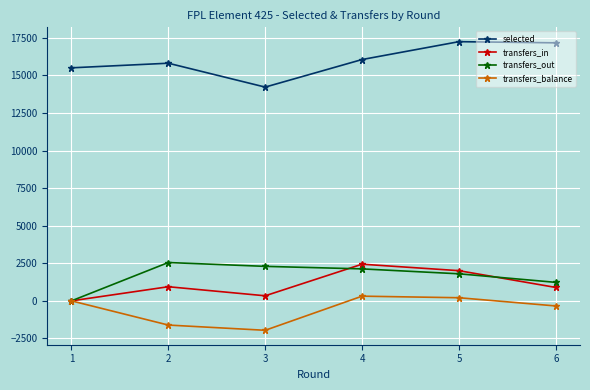

How many values in the transfers_out series are below 2127?

3